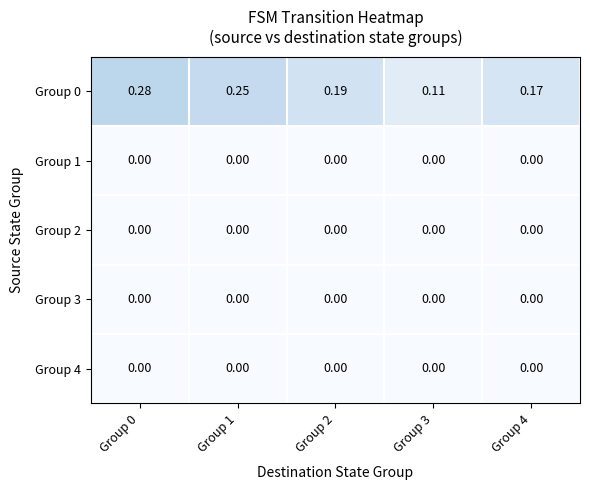

How many series are shown in this chart?

5